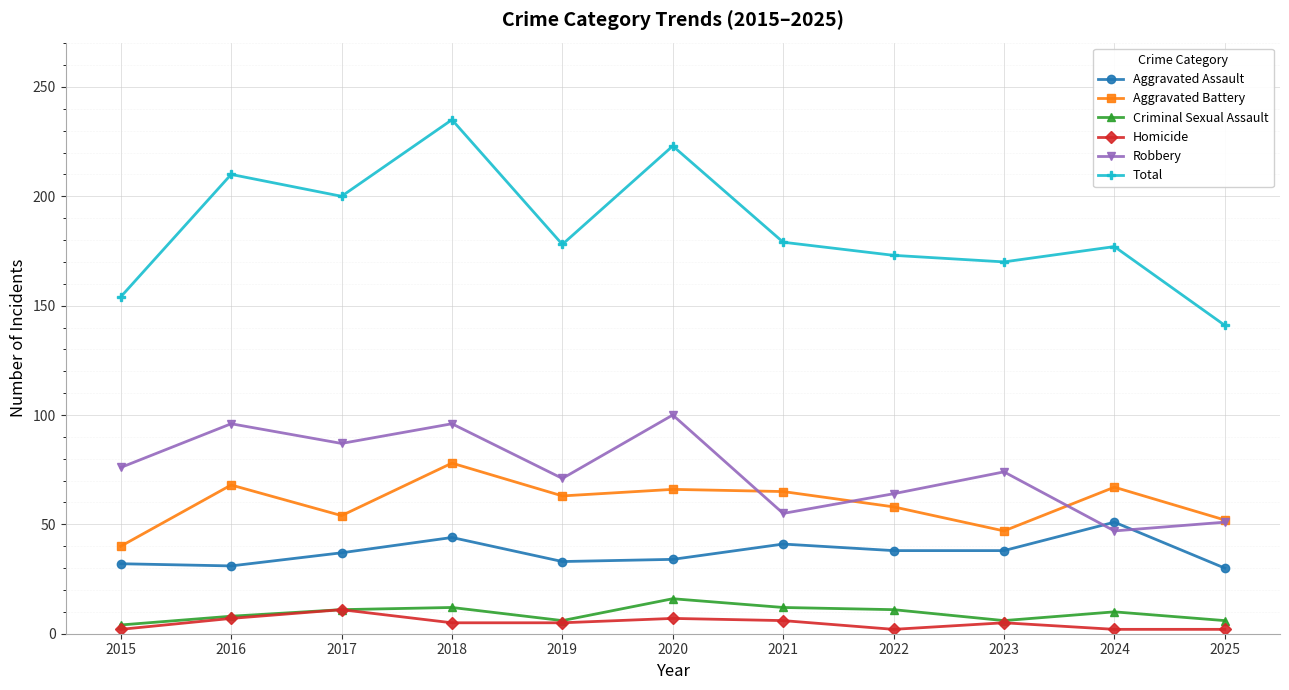

What is the maximum value shown in the chart?

235